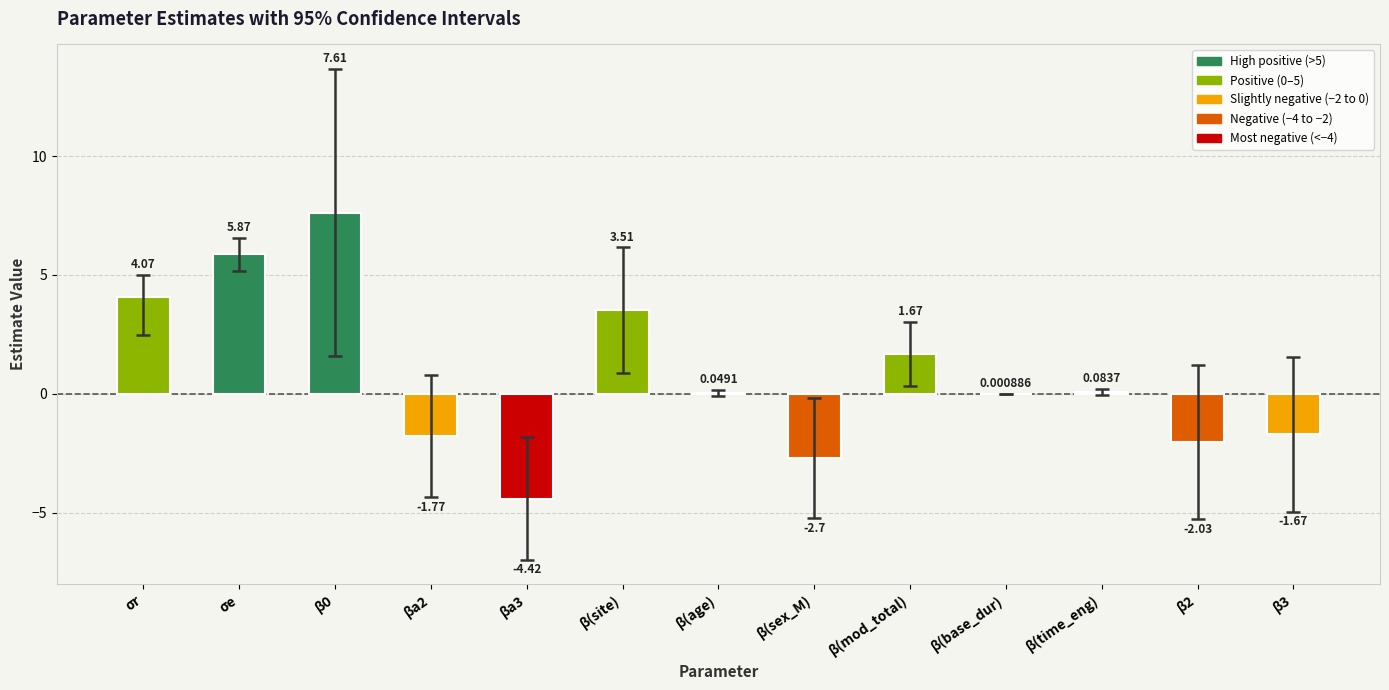

What is the sum of the values at β(mod_total) and β0?

9.3